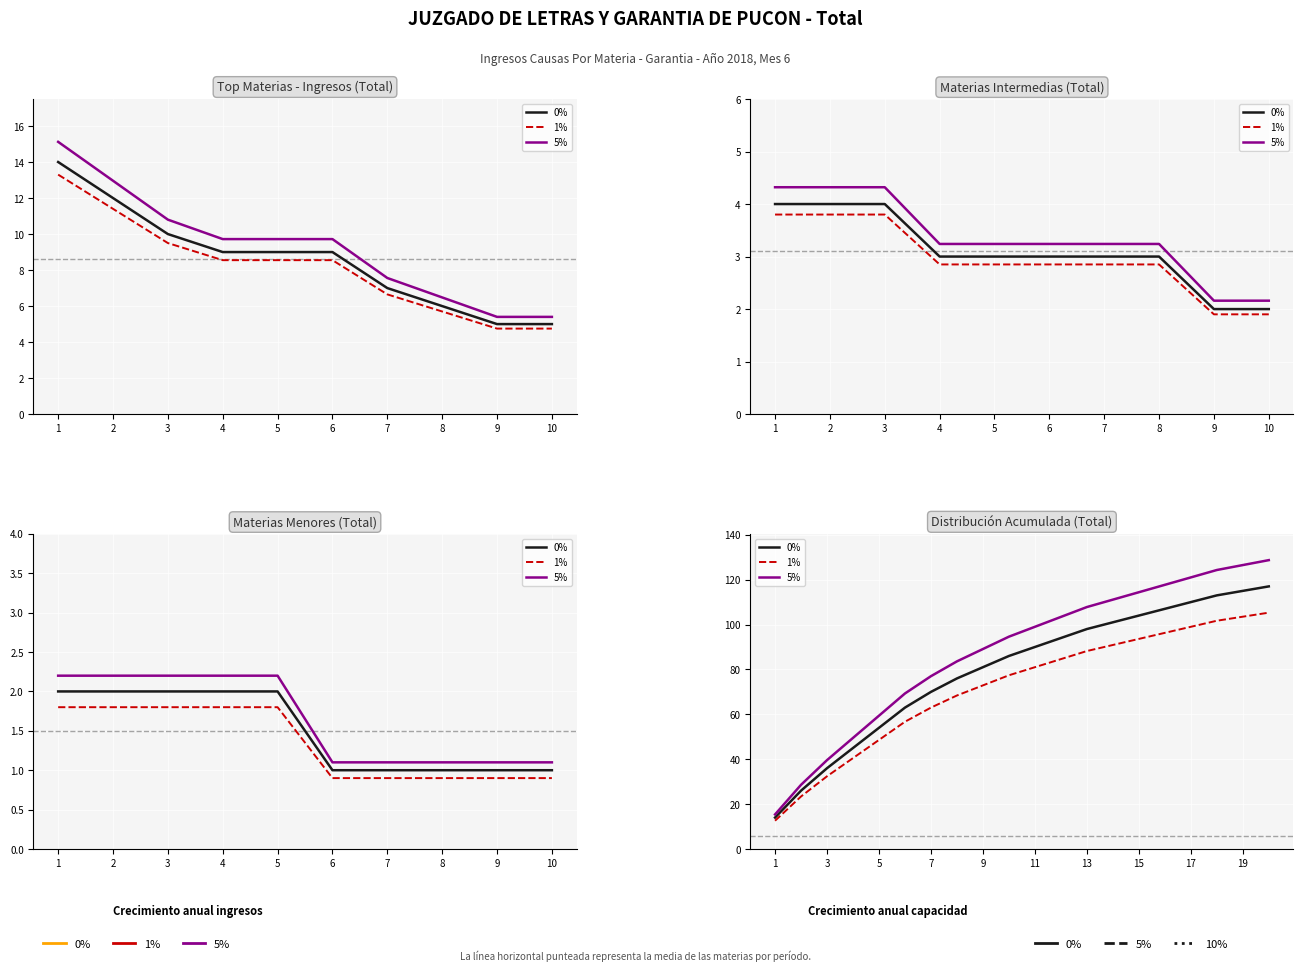

Reading left to right, list all the values displayed in this chart.

0%: 14.0	26.0	36.0	45.0	54.0	63.0	70.0	76.0	81.0	86.0	90.0	94.0	98.0	101.0	104.0	107.0	110.0	113.0	115.0	117.0
1%: 12.6	23.4	32.4	40.5	48.6	56.7	63.0	68.4	72.9	77.4	81.0	84.6	88.2	90.9	93.6	96.3	99.0	101.7	103.5	105.3
5%: 15.4	28.6	39.6	49.5	59.4	69.3	77.0	83.6	89.1	94.6	99.0	103.4	107.8	111.1	114.4	117.7	121.0	124.3	126.5	128.7